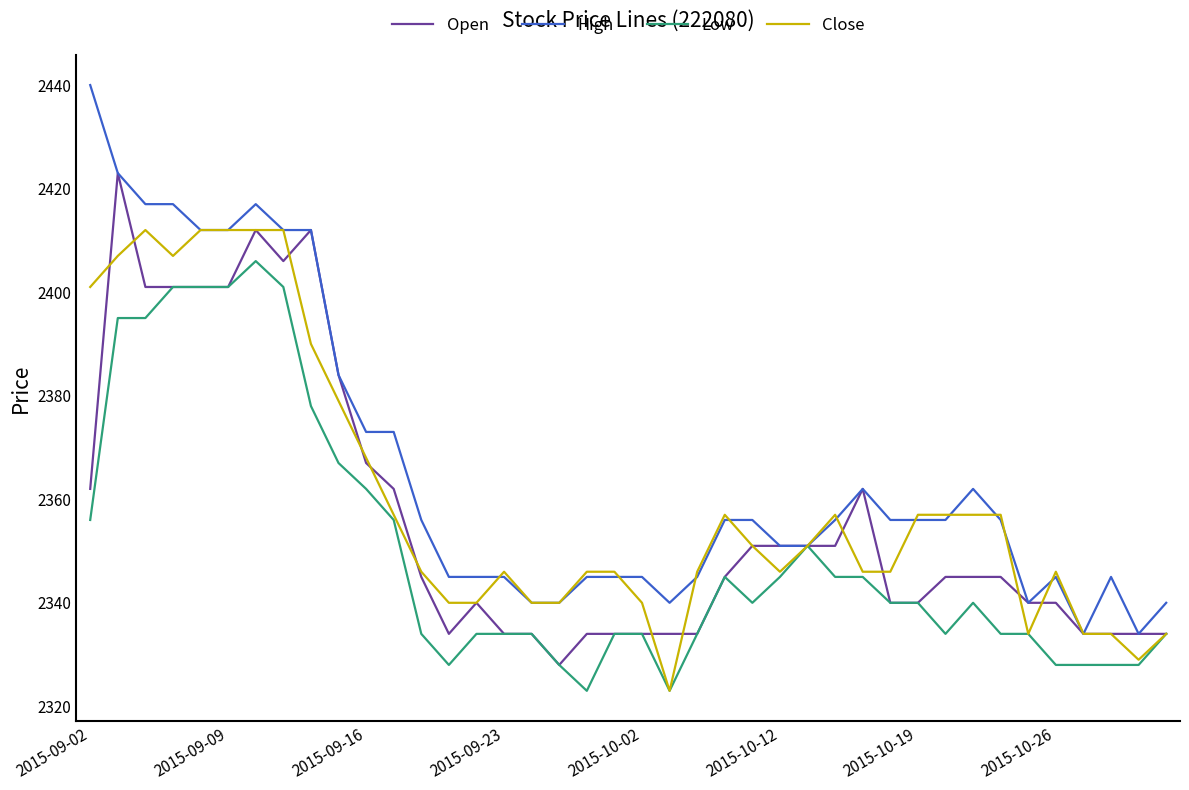

List the series in order of their overall mean, lowest first.

Low, Open, Close, High